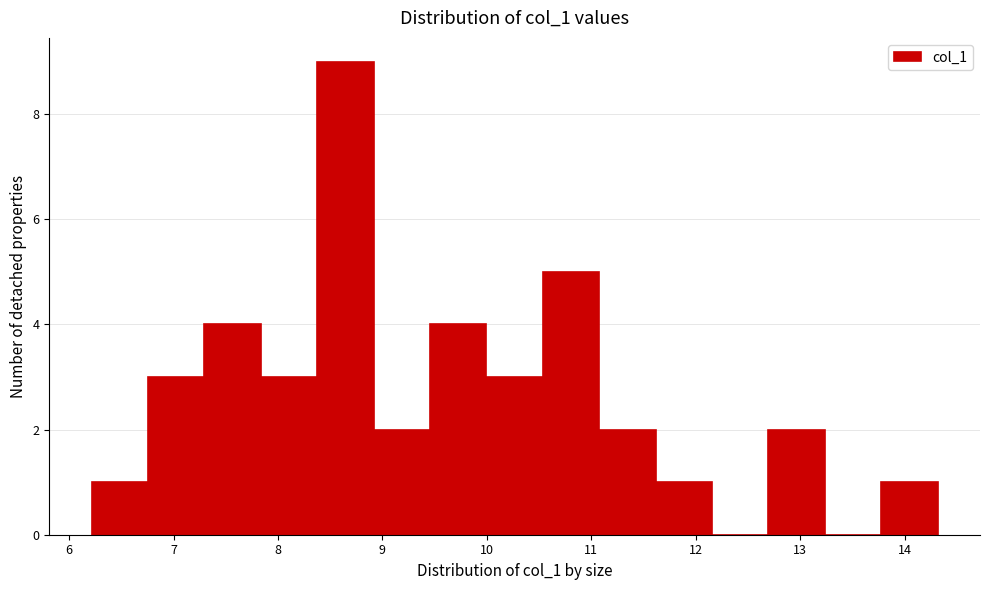

Reading left to right, transcribe this chart: for each bar, give the range it covers on the x-axis and its height. Neither the bar edges nor the heights are printed on the chart, so give them approximately, as read against the axes.

6.2 to 6.8: 1
6.8 to 7.3: 3
7.3 to 7.8: 4
7.8 to 8.4: 3
8.4 to 8.9: 9
8.9 to 9.5: 2
9.5 to 10.0: 4
10.0 to 10.5: 3
10.5 to 11.1: 5
11.1 to 11.6: 2
11.6 to 12.2: 1
12.2 to 12.7: 0
12.7 to 13.2: 2
13.2 to 13.8: 0
13.8 to 14.3: 1